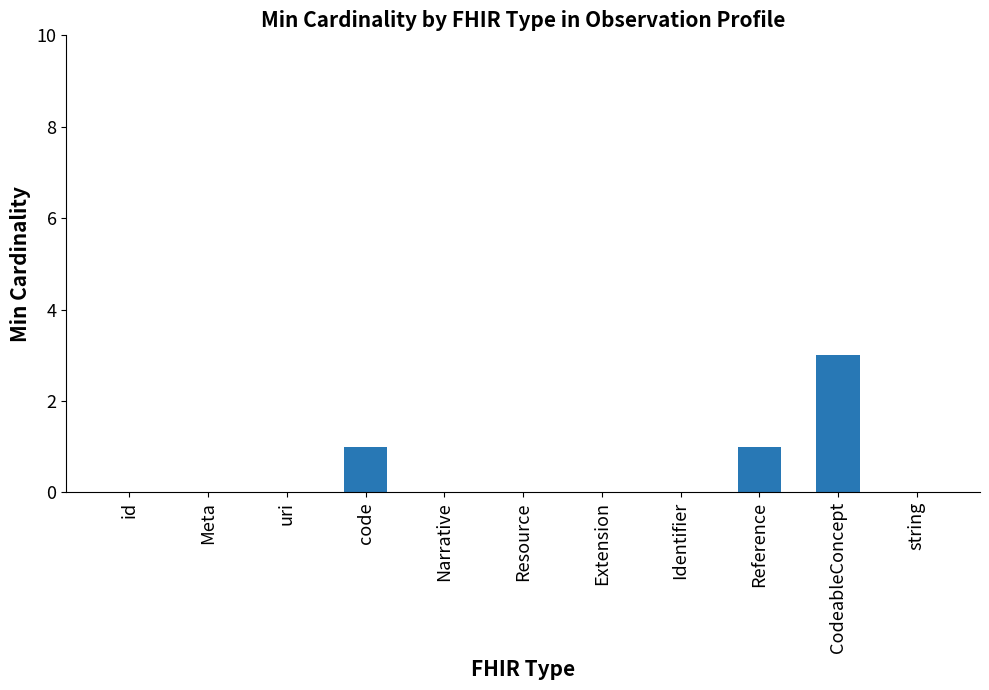

Are the bars horizontal?

No